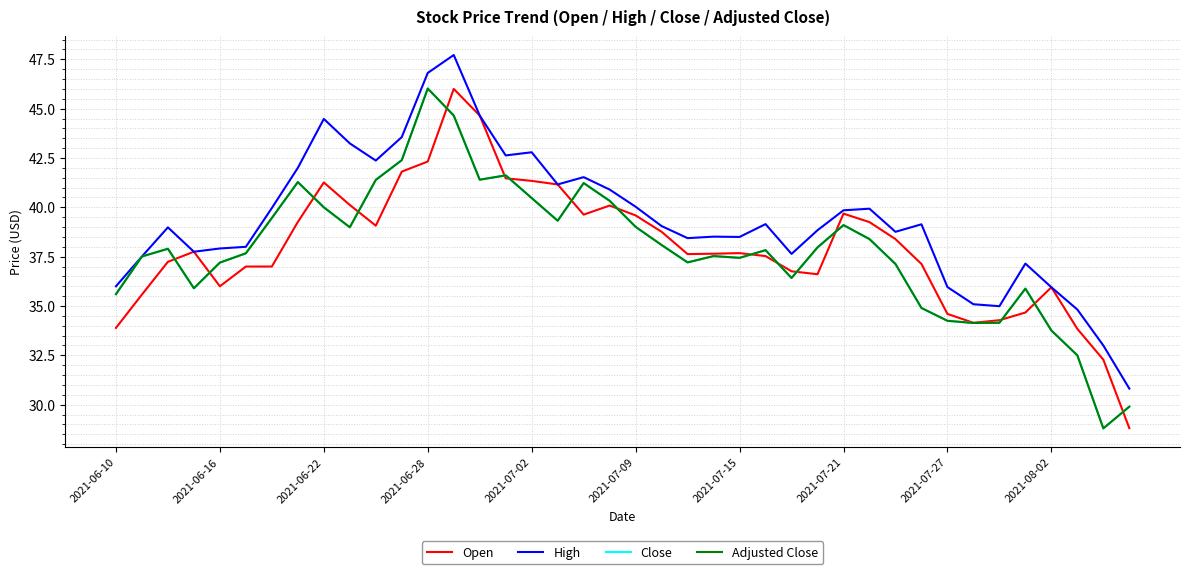

Does the chart have visible grid lines?

Yes